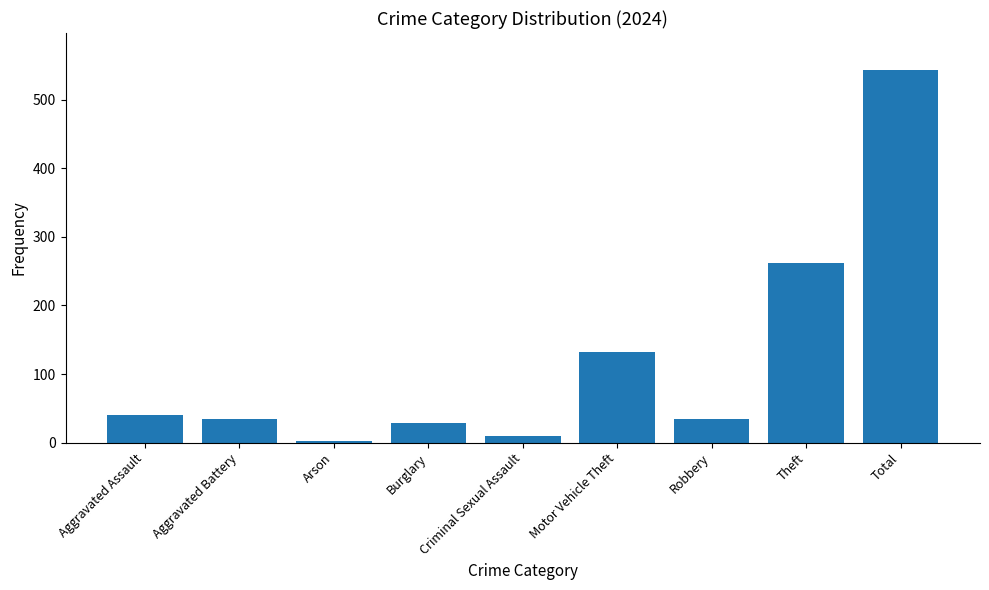

Where is the data nearest to the value 272?

Theft